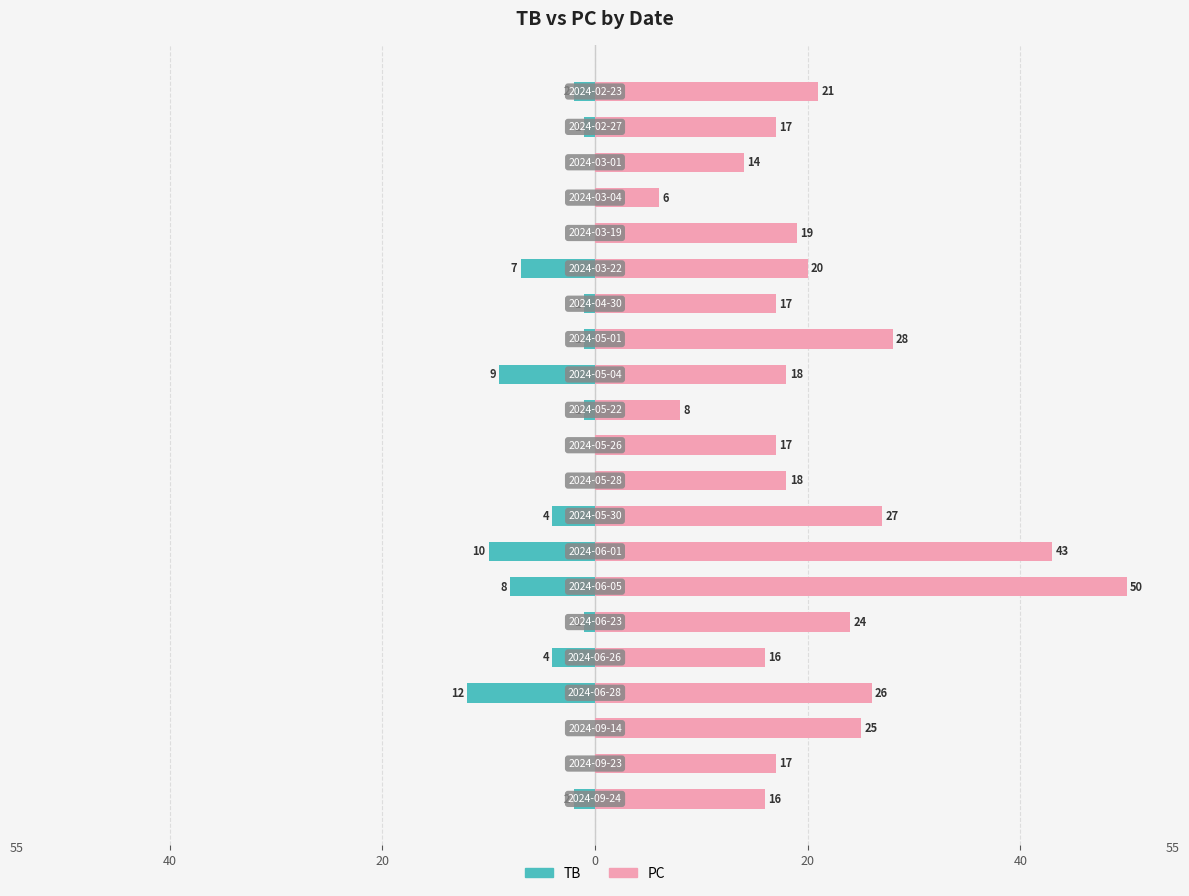

How many bars are there in each group?

2